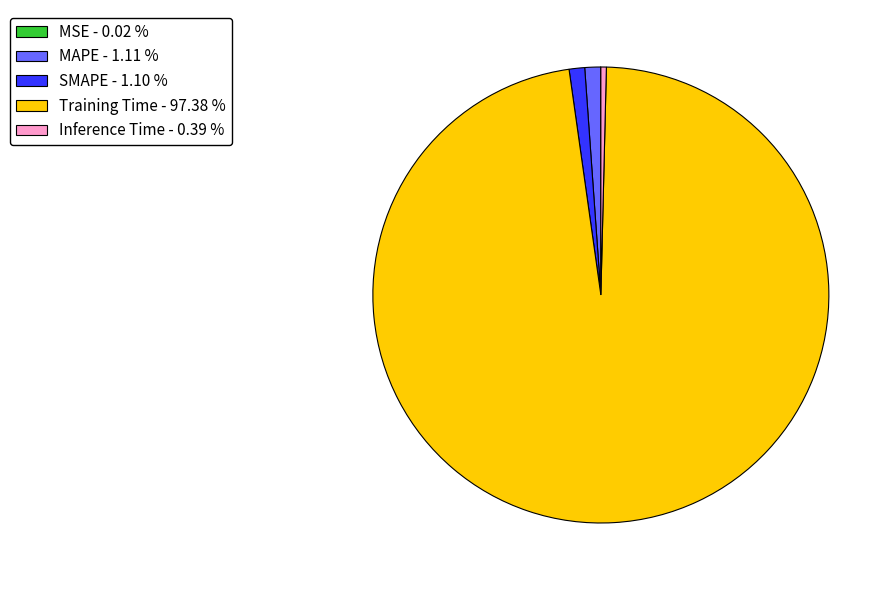

What is the largest slice in the pie chart?

Training Time